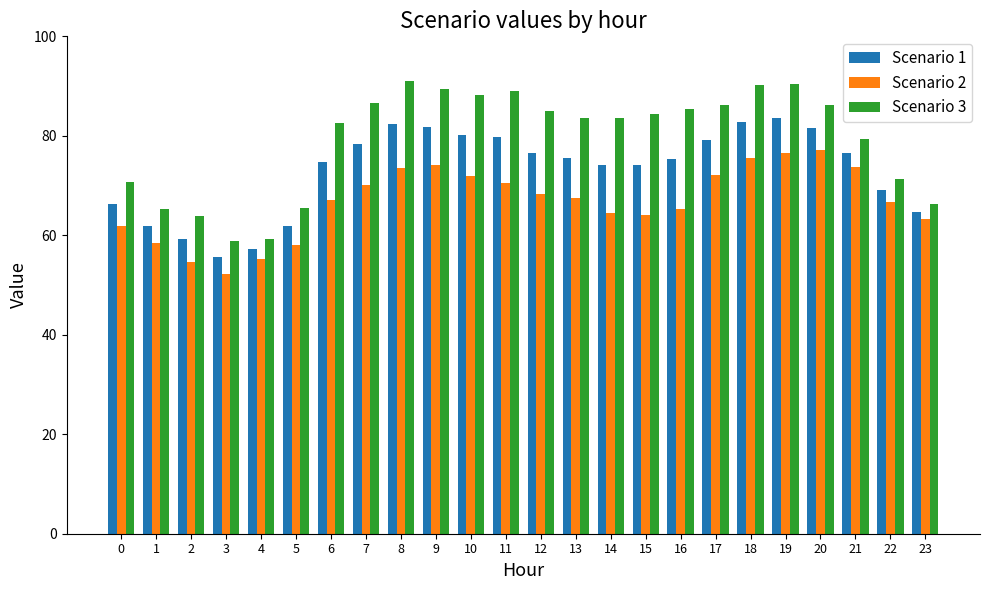

Read the Scenario 3 value at 0.

70.7